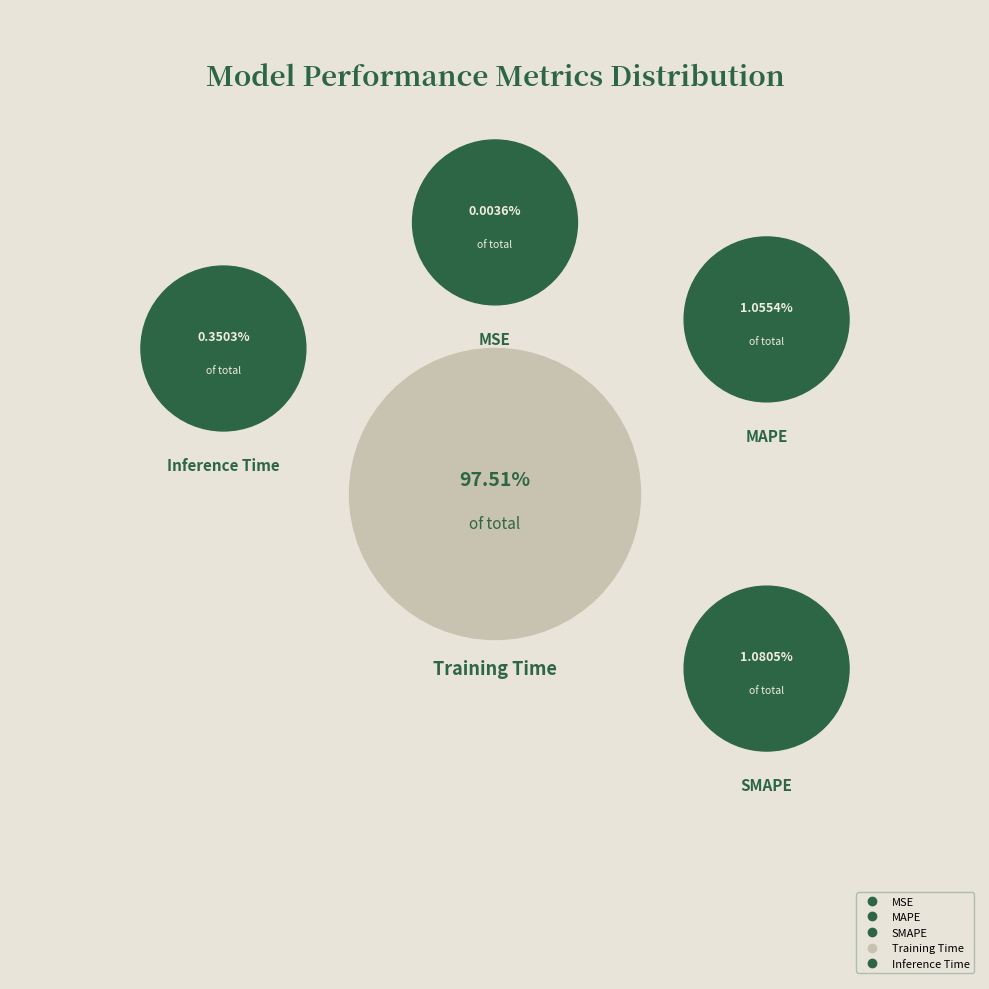

Count the number of slices in the pie.

5